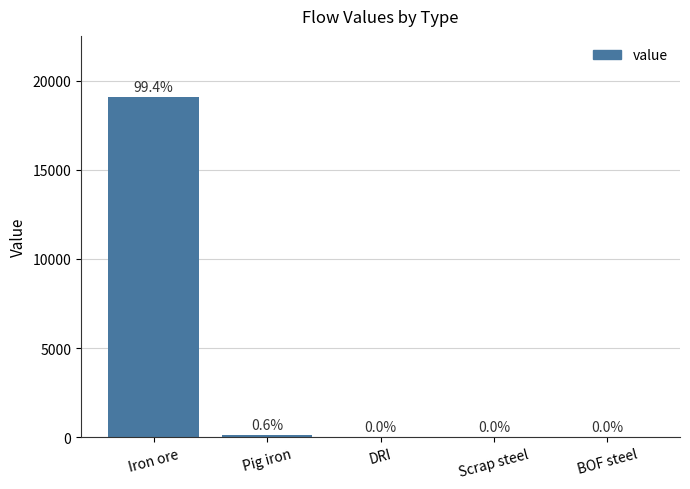

Is it true that the value at Iron ore is 19080.7?

True